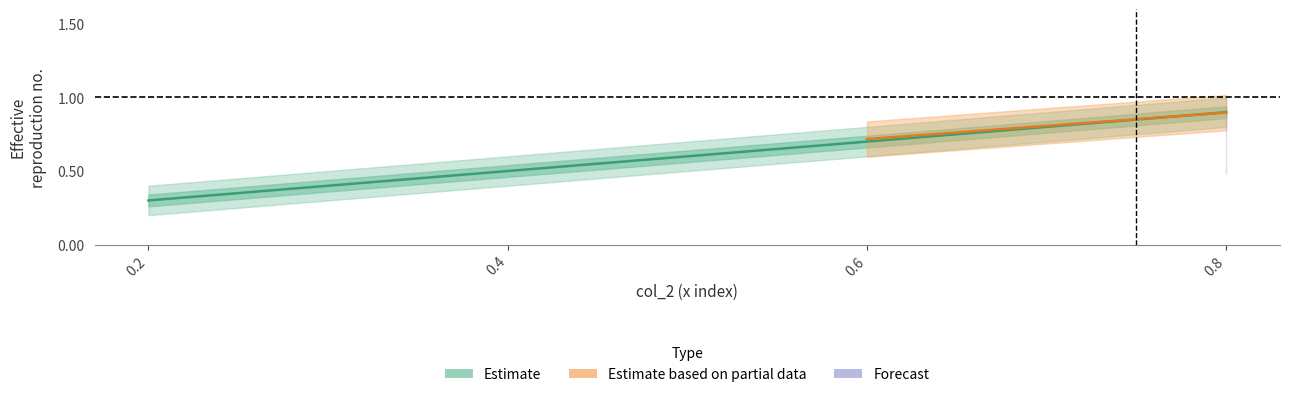

Is it true that col_5 equals 0.7 at 0.8?

False